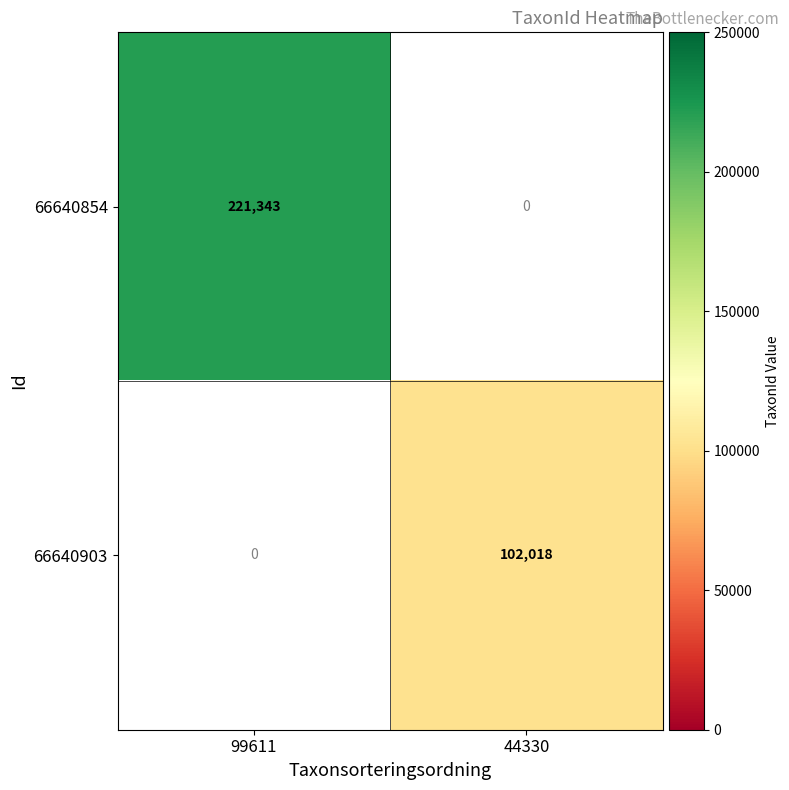

The value of 66640903 at 44330 is 27703.8. True or false?

False